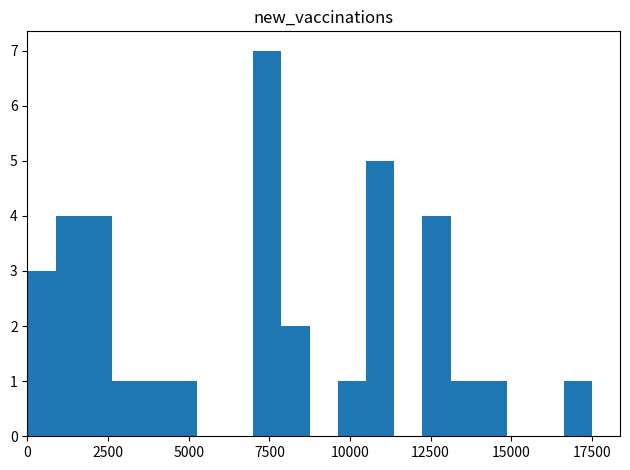

Around what value on the x-axis is the tallest bar? Give the approximate position of its centre, as read against the axis.

7500